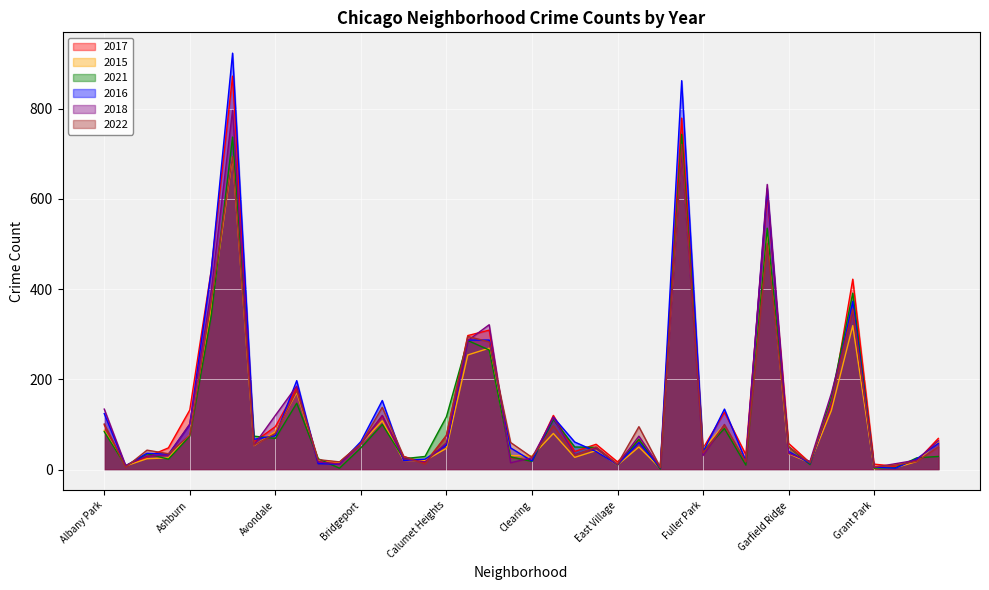

What are all the series names shown in the legend?

2017, 2015, 2021, 2016, 2018, 2022